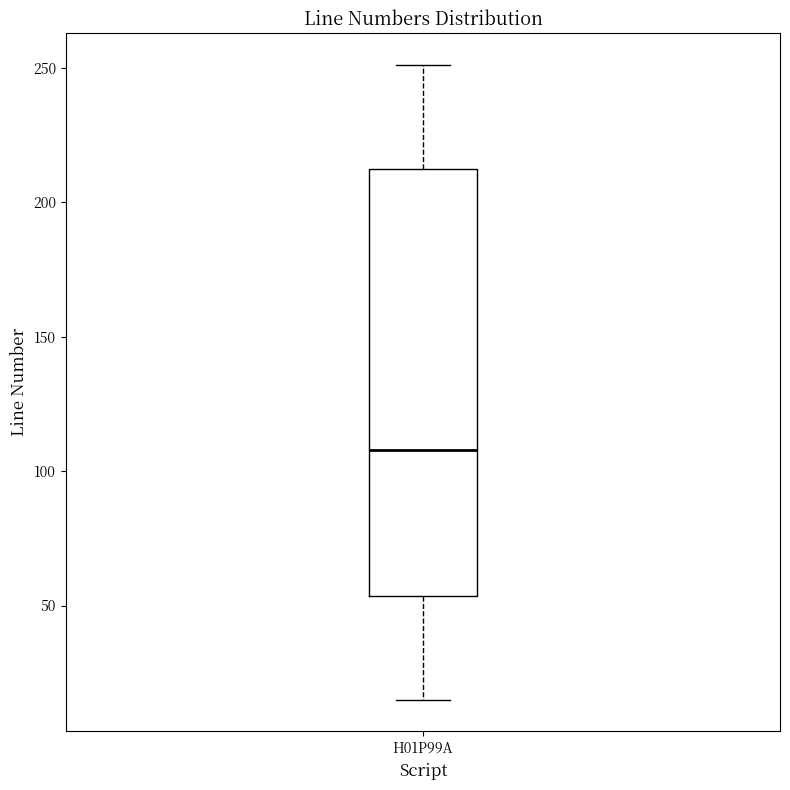

Where is the upper edge of the box for H01P99A on the y-axis? The values are not printed on the chart, so give them approximately, as read against the axis.

215